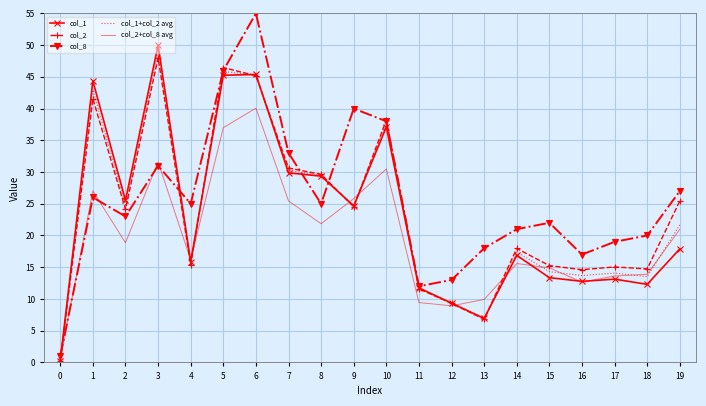

At which category does col_1 reach its first local peak?

1